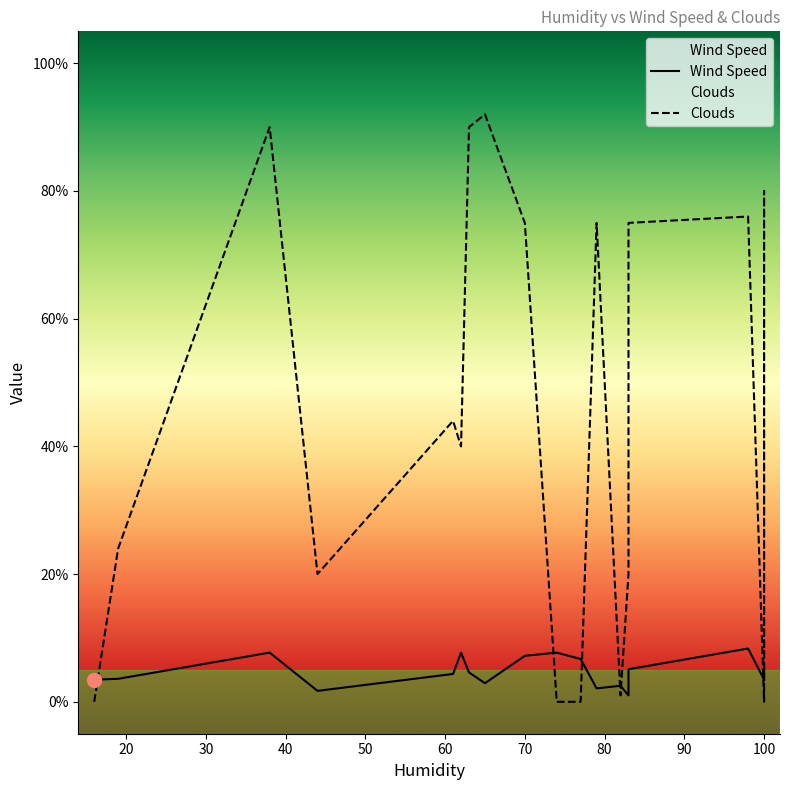

How many series are shown in this chart?

2